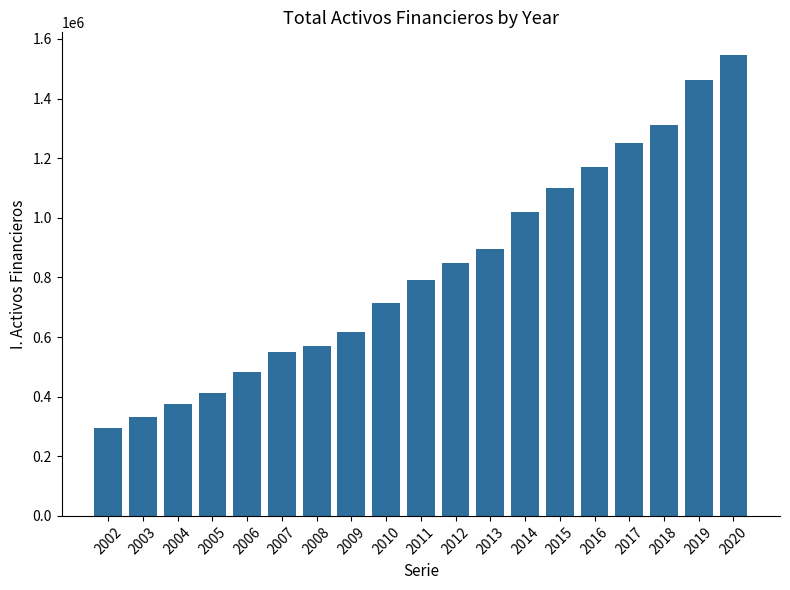

What is the average value?

828824